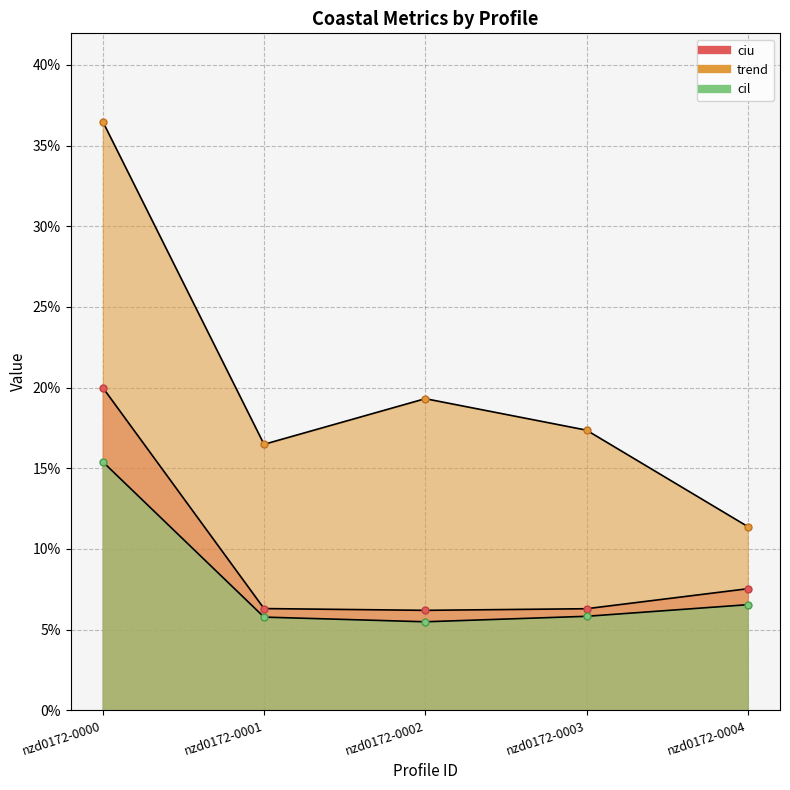

What is the value of the ciu point at the 3rd from the left?

0.1